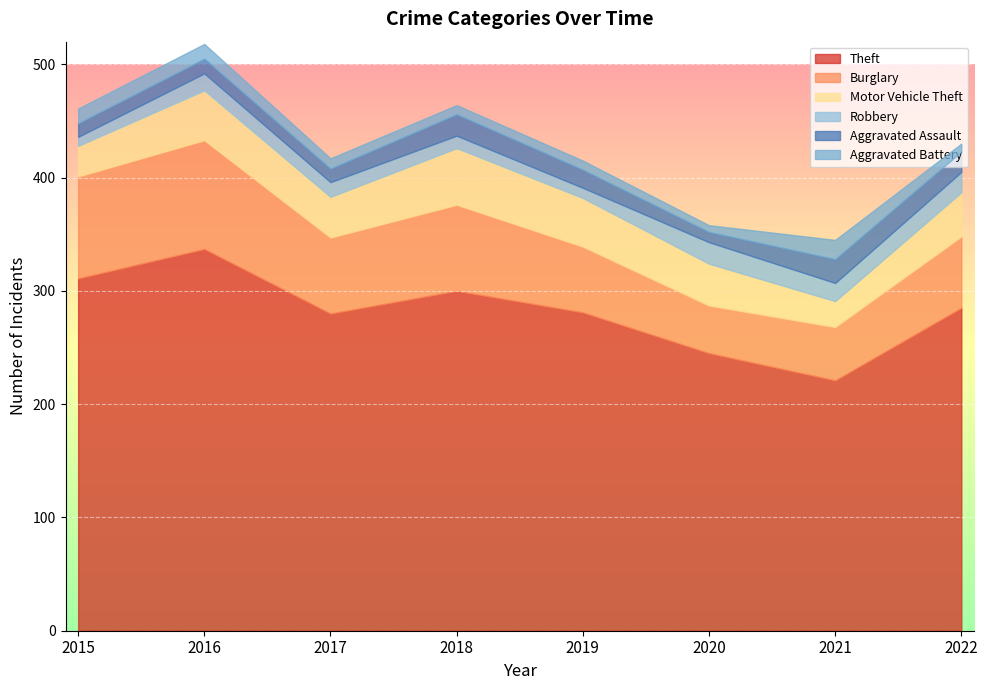

What is the maximum value for Robbery?

19